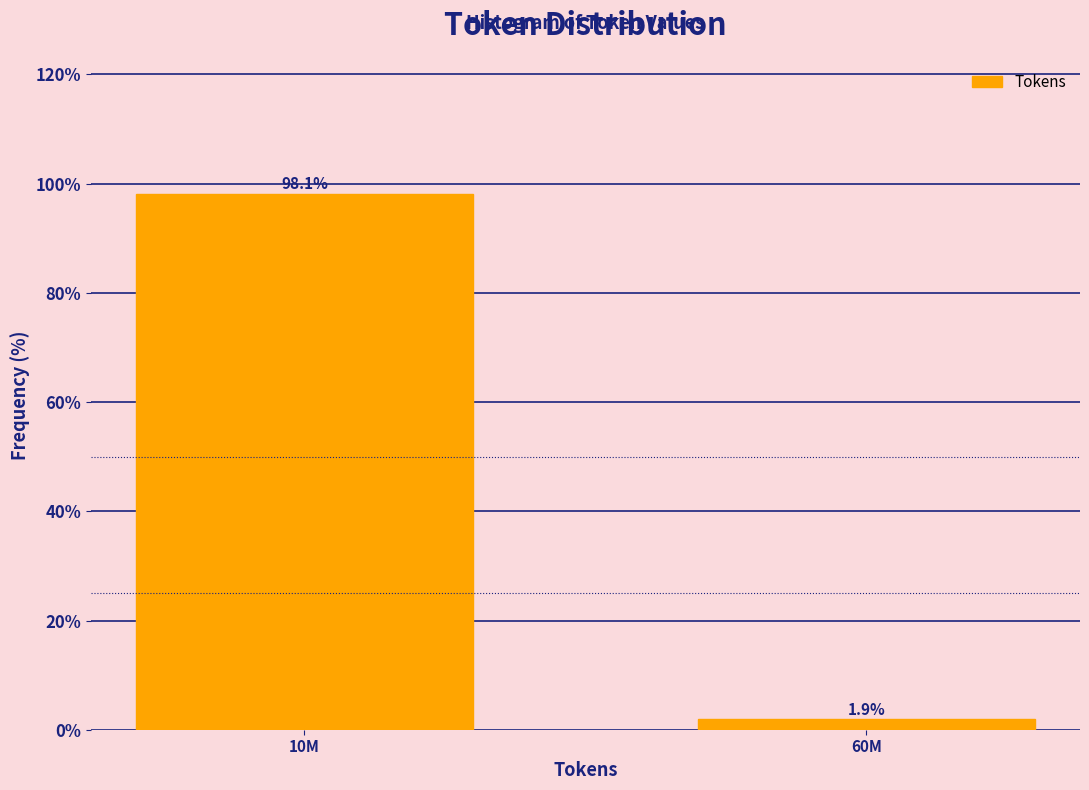

Reading right to left, extract all data points from this chart.

1.9	98.1